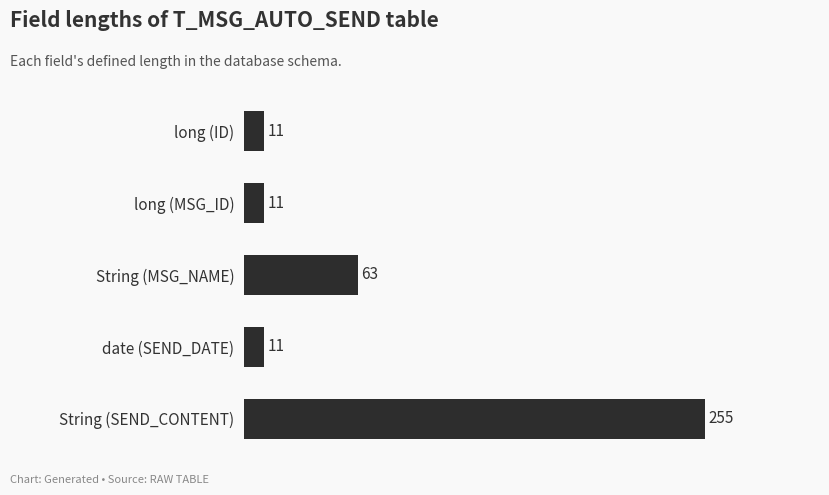

What is the change in value from String (MSG_NAME) to String (SEND_CONTENT)?

+192